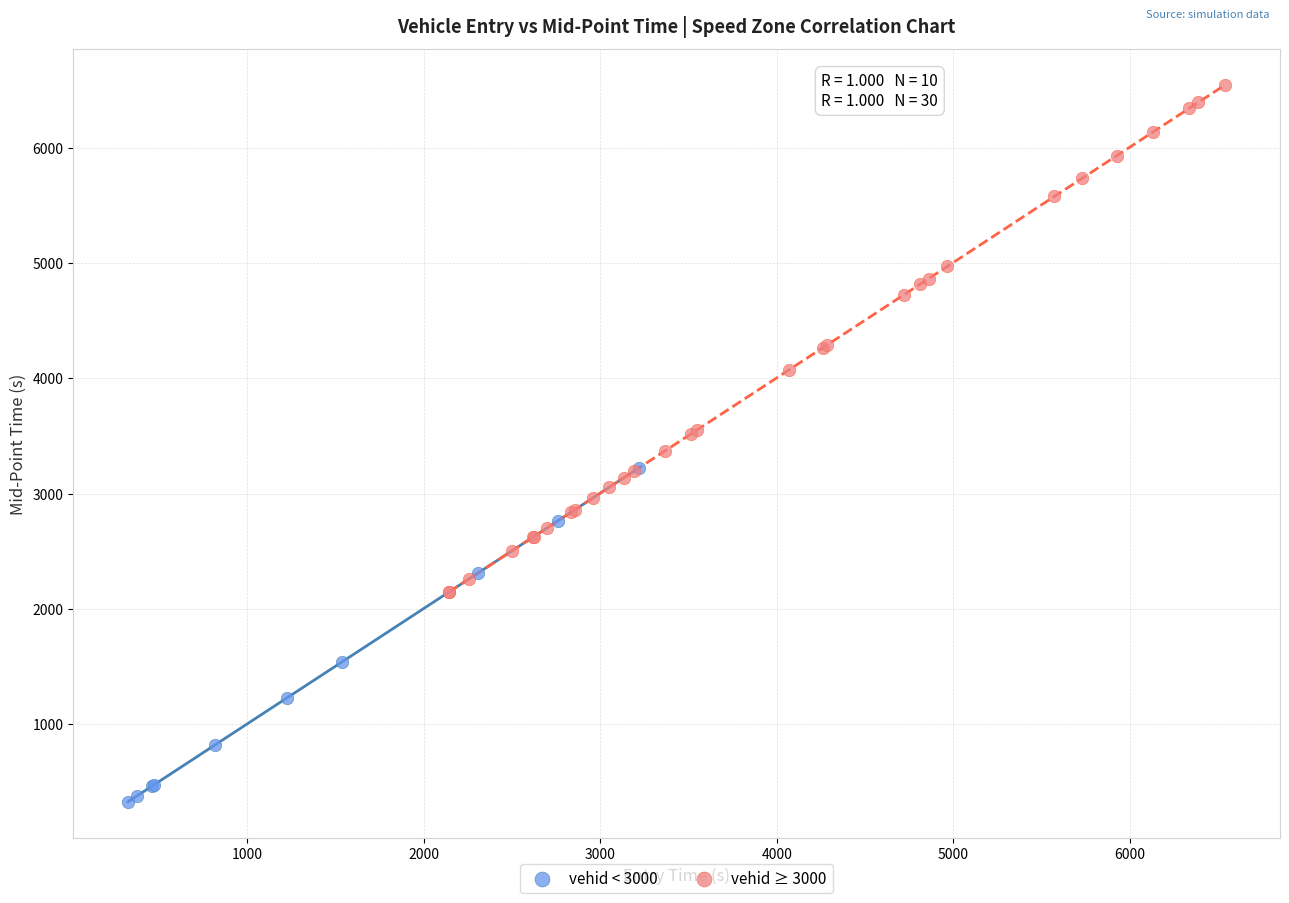

Which series contains the highest Y value?

vehid ≥ 3000